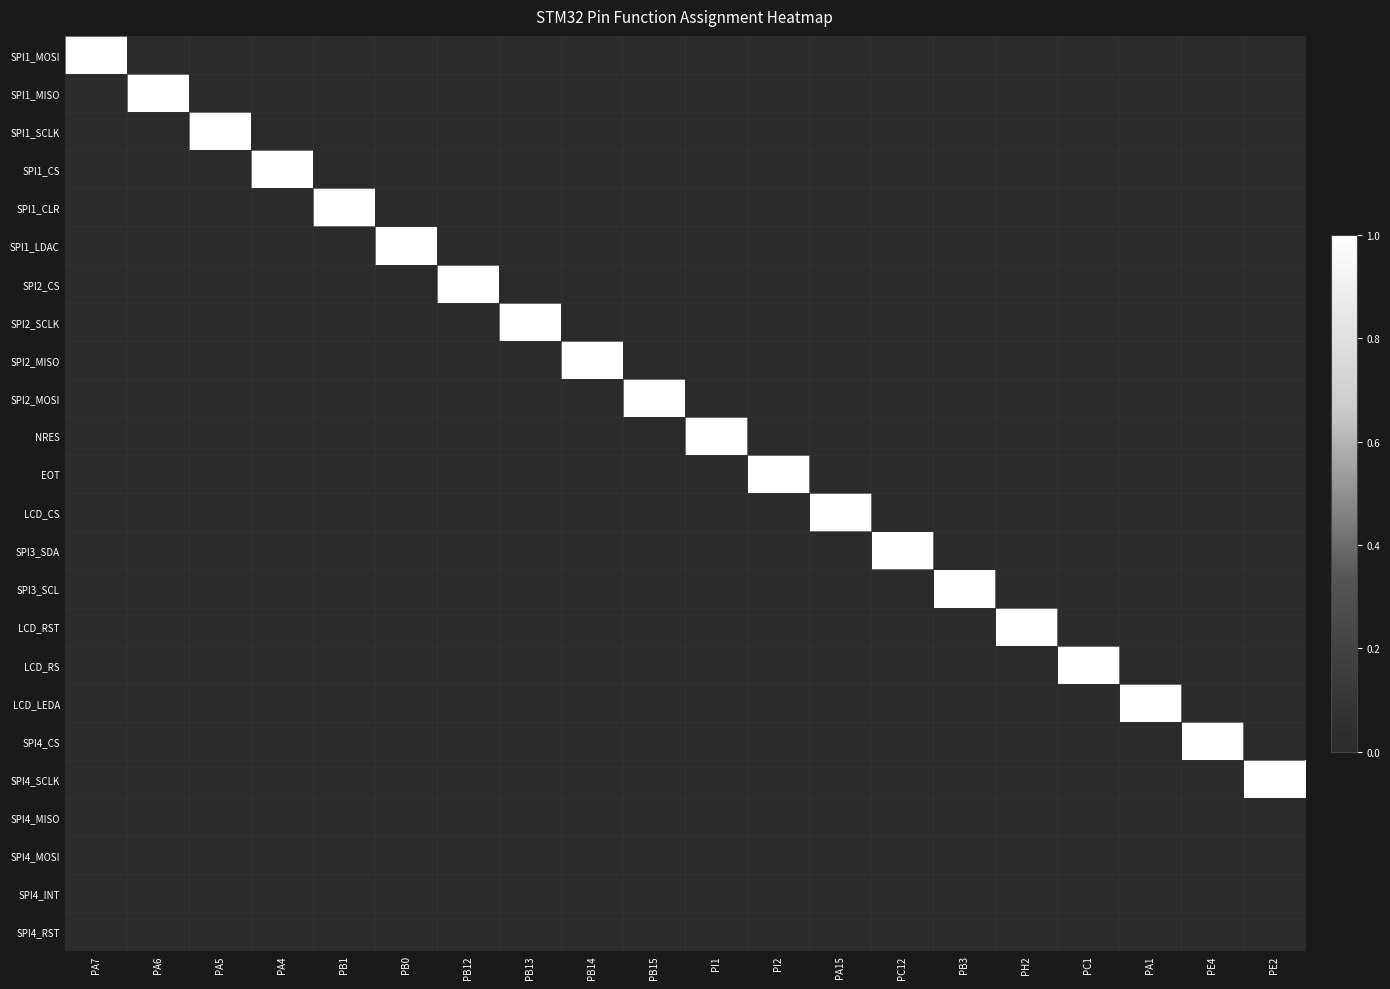

At which category is the sum across all series the highest?

PA7